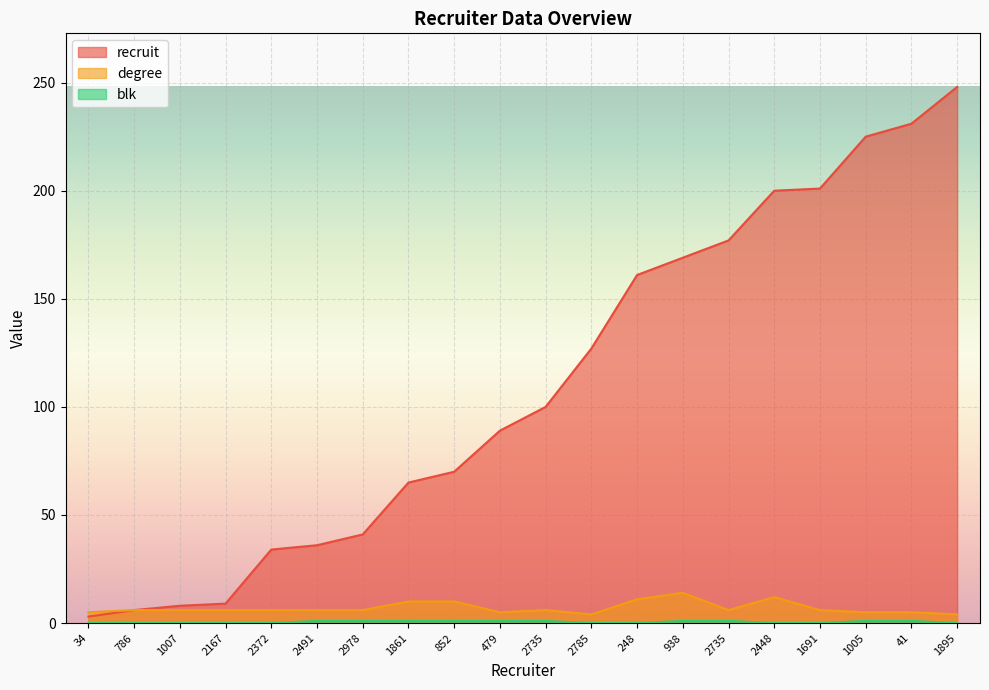

Rank the categories by recruit value from highest to lowest.

1895, 41, 1005, 1691, 2448, 2735, 938, 248, 2785, 2735, 479, 852, 1861, 2978, 2491, 2372, 2167, 1007, 786, 34